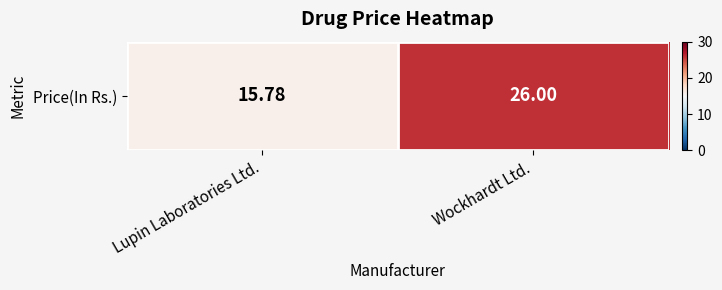

Reading left to right, list all the values displayed in this chart.

Lupin Laboratories Ltd.=15.8	Wockhardt Ltd.=26.0